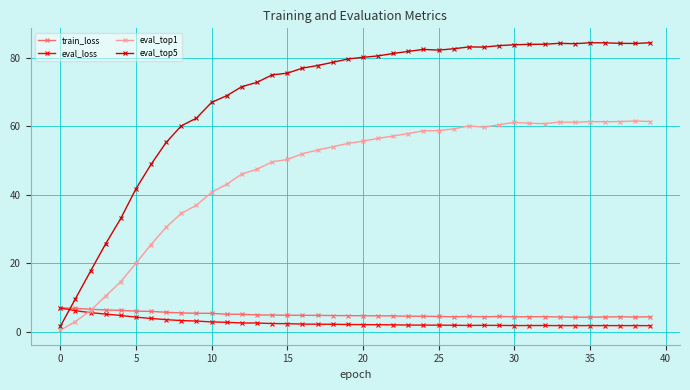

True or false: eval_top1 and eval_top5 intersect in this chart.

False